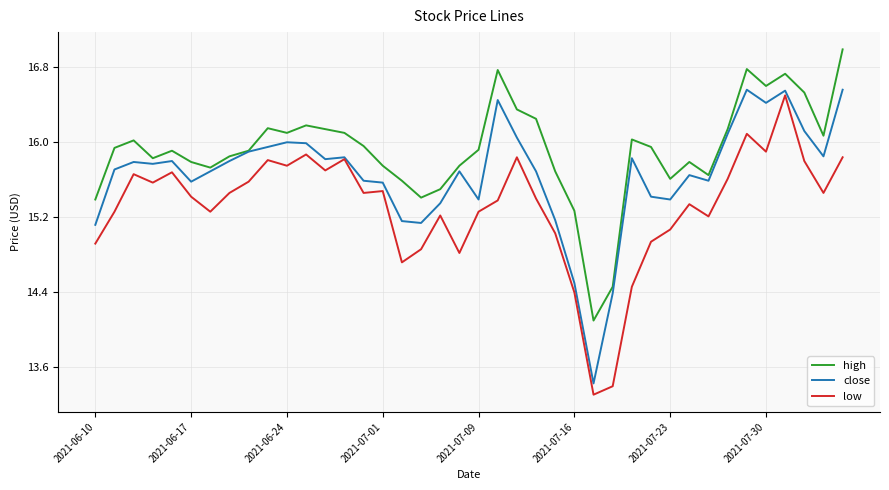

What is the sum of all close values?

626.4